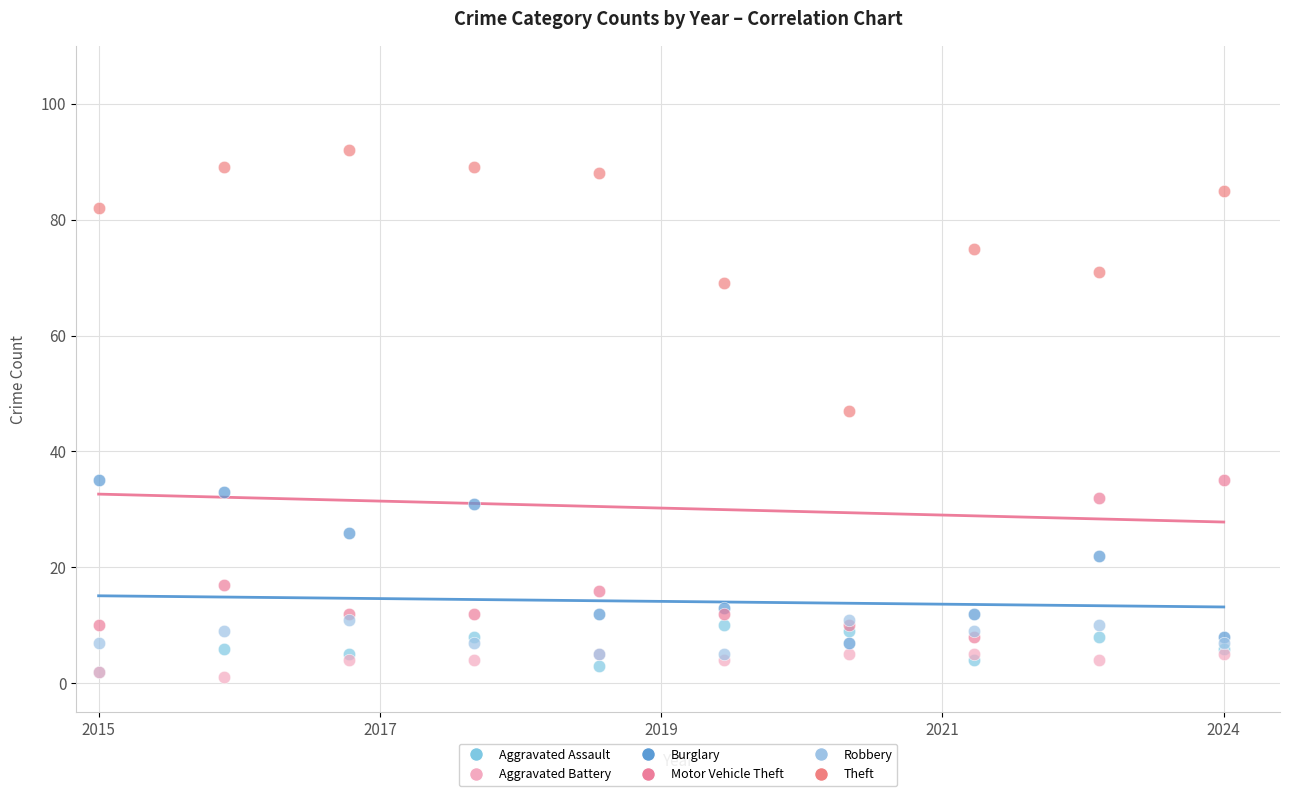

What are all the series names shown in the legend?

Aggravated Assault, Aggravated Battery, Burglary, Motor Vehicle Theft, Robbery, Theft